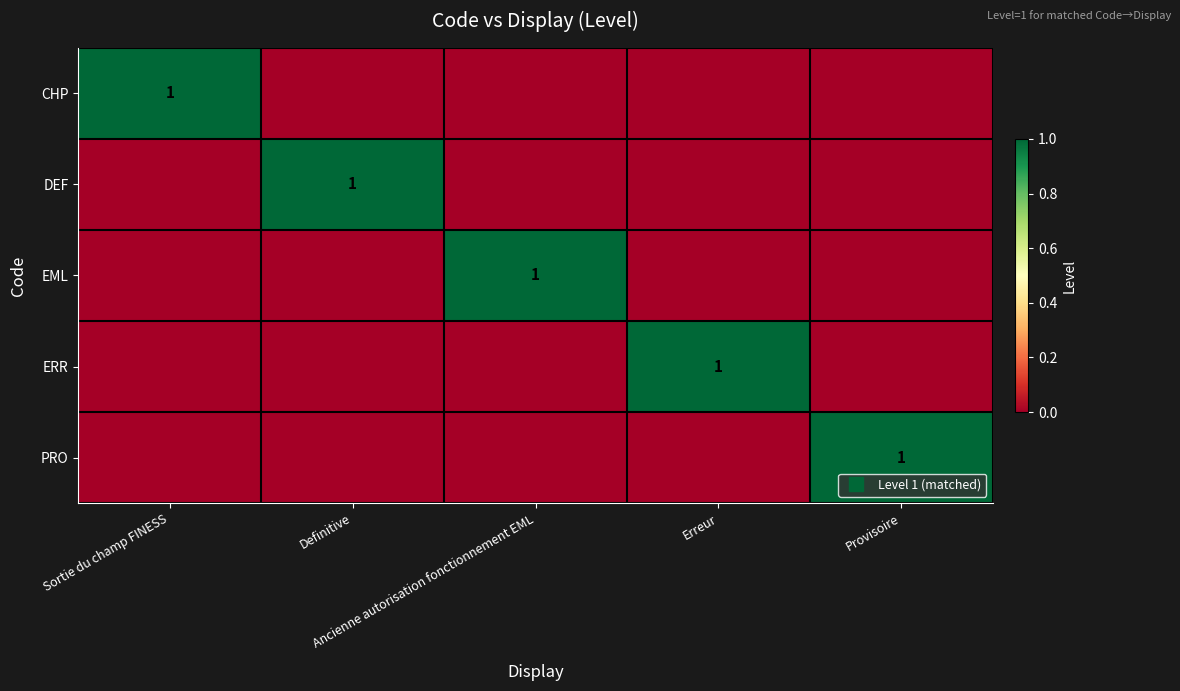

List the series in order of their peak value, highest first.

CHP, DEF, EML, ERR, PRO